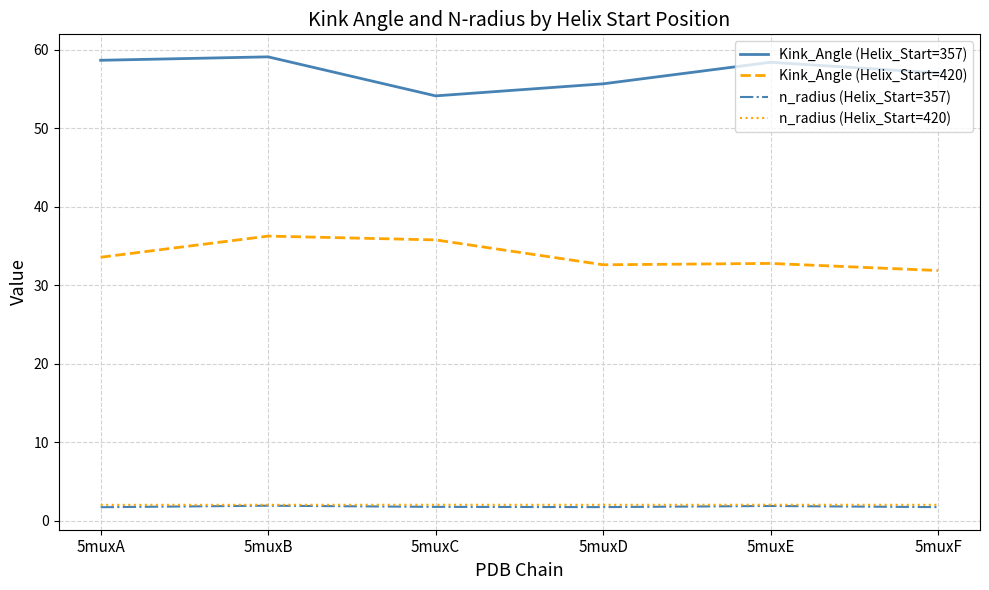

True or false: n_radius (Helix_Start=420) has a value of 2.0 at 5muxE.

True